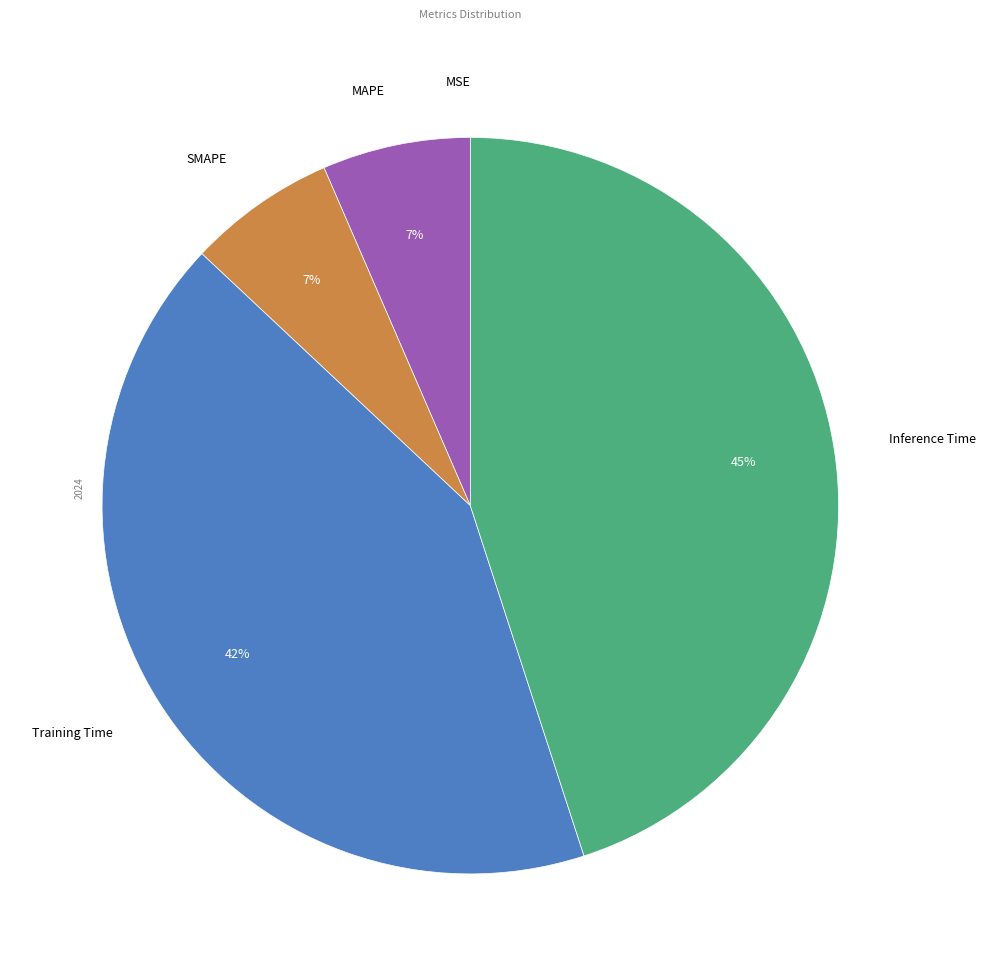

Combined, do Inference Time and MAPE account for over 50%?

Yes